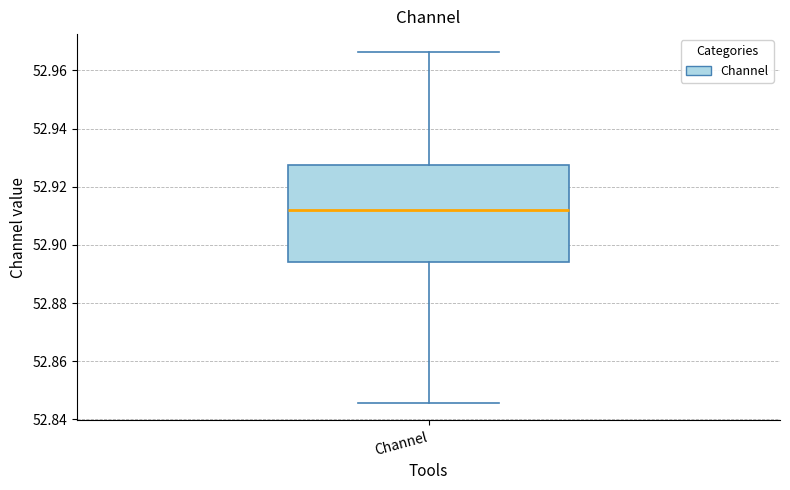

Read this box plot against the y-axis: the position of the median line, the range covered by the box, and the ends of both whiskers. The values are not printed on the chart, so give them approximately, as read against the axis.

median 52.912, box 52.894 to 52.928, whiskers 52.846 to 52.966